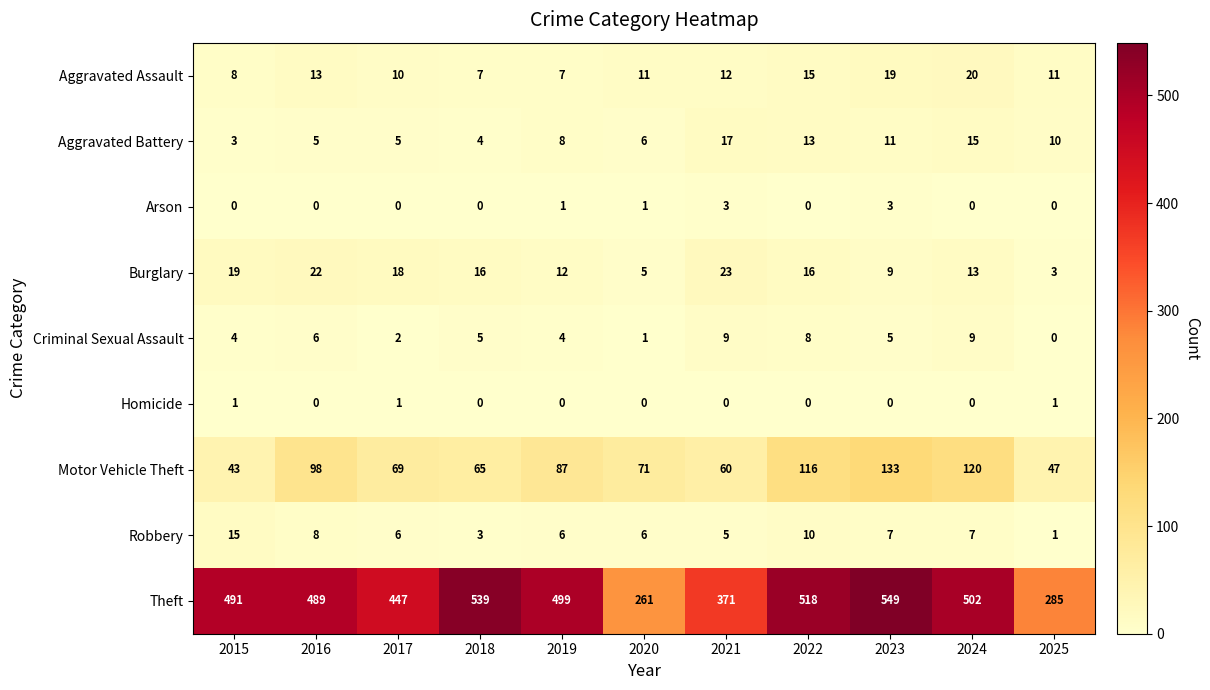

What is the difference between the Burglary values at 2020 and 2024?

8